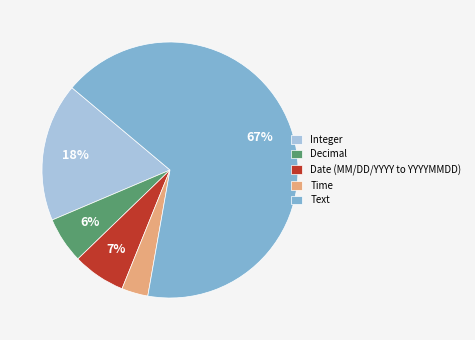

How many slices are in this pie chart?

5